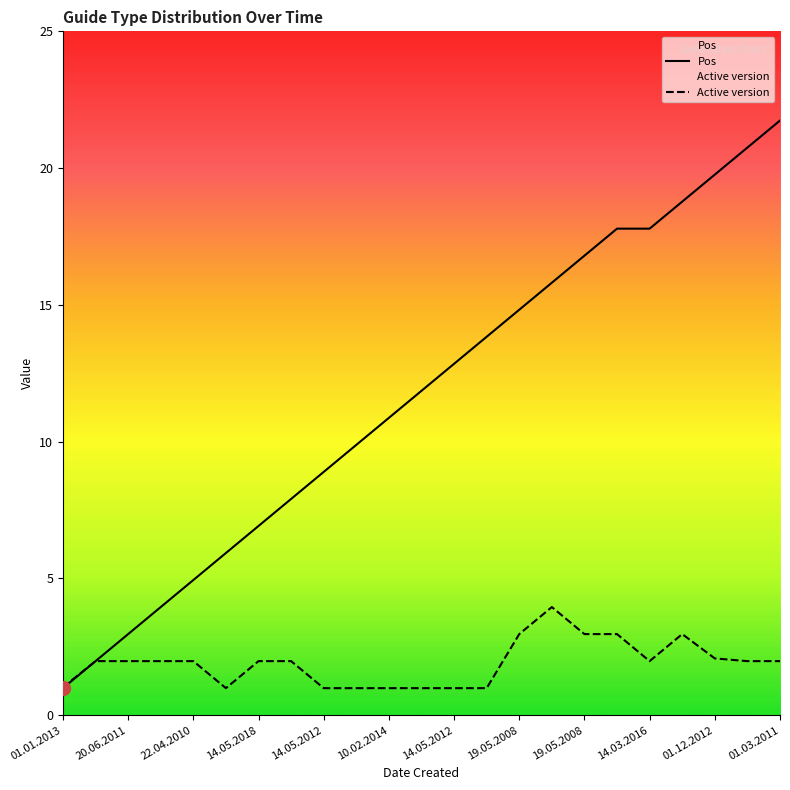

What is the label of the 15th point from the right?

14.05.2012